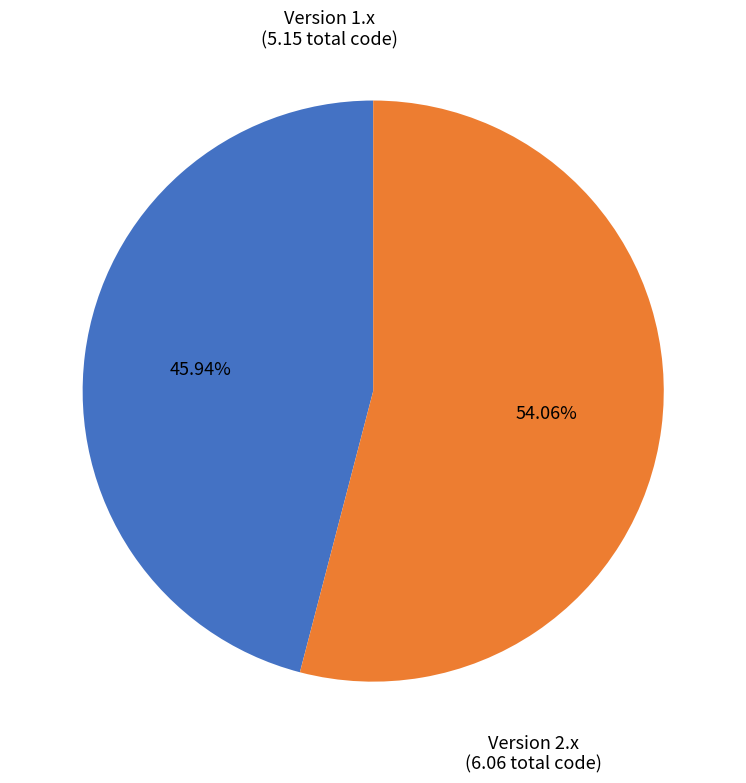

Which slice is the smallest?

Version 1.x (5.15 total code)